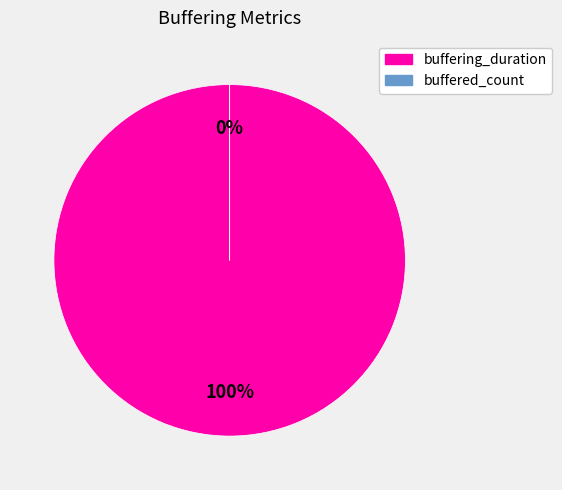

True or false: buffering_duration accounts for 99% of the total.

False